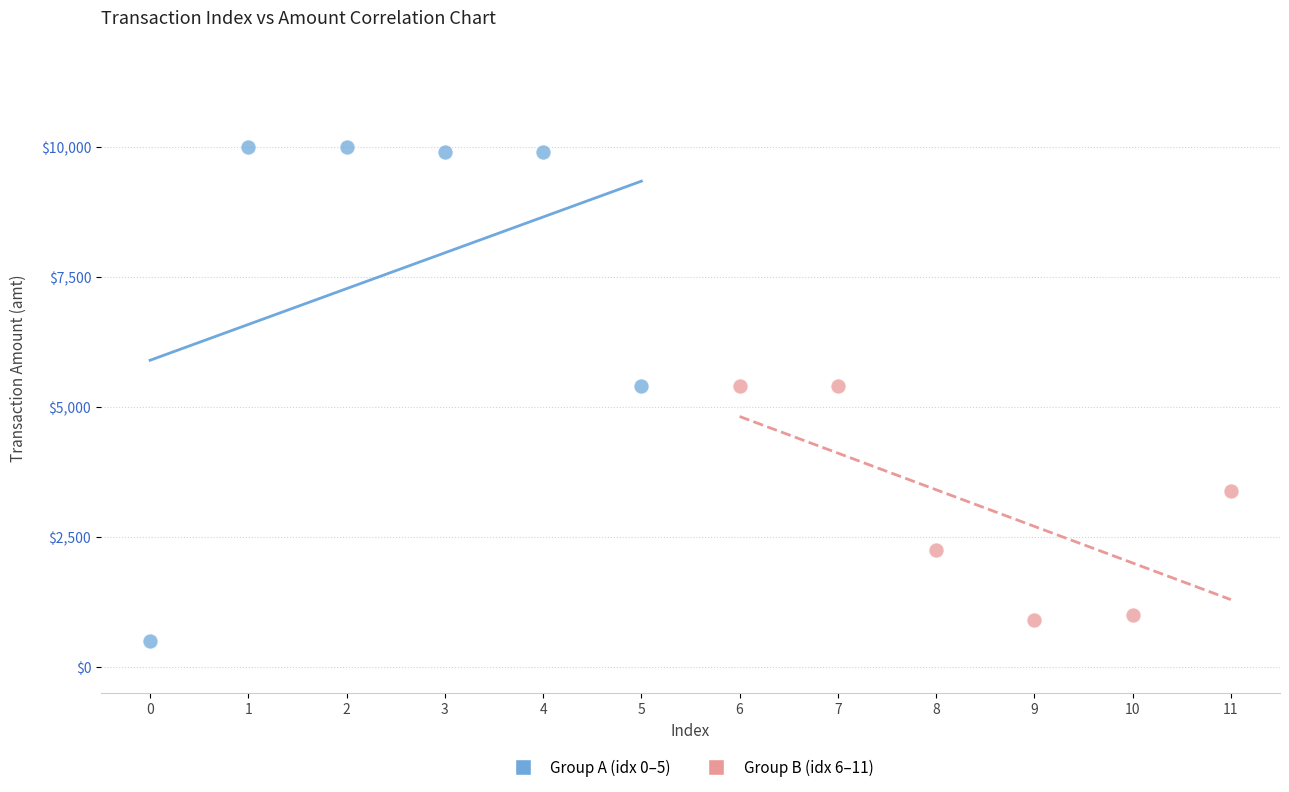

Which series has the widest spread of Y values?

Group A (idx 0–5)